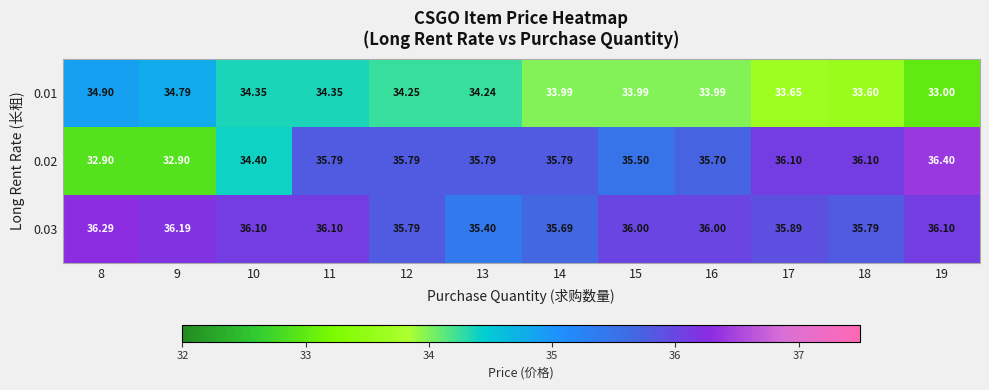

What is the total value across all series at 15?

105.5